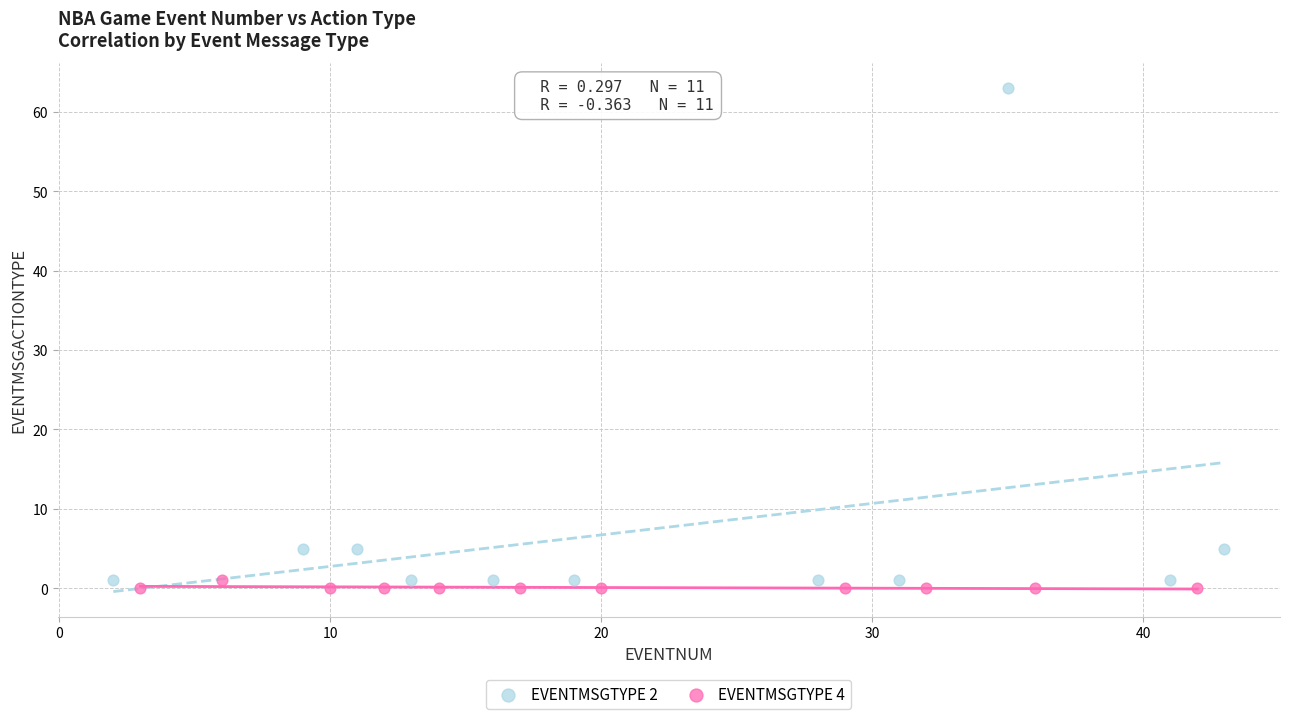

What are all the series names shown in the legend?

EVENTMSGTYPE 2, EVENTMSGTYPE 4